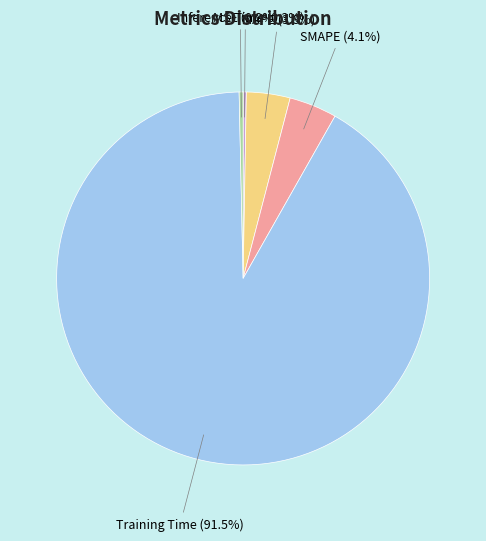

True or false: Inference Time accounts for 13% of the total.

False